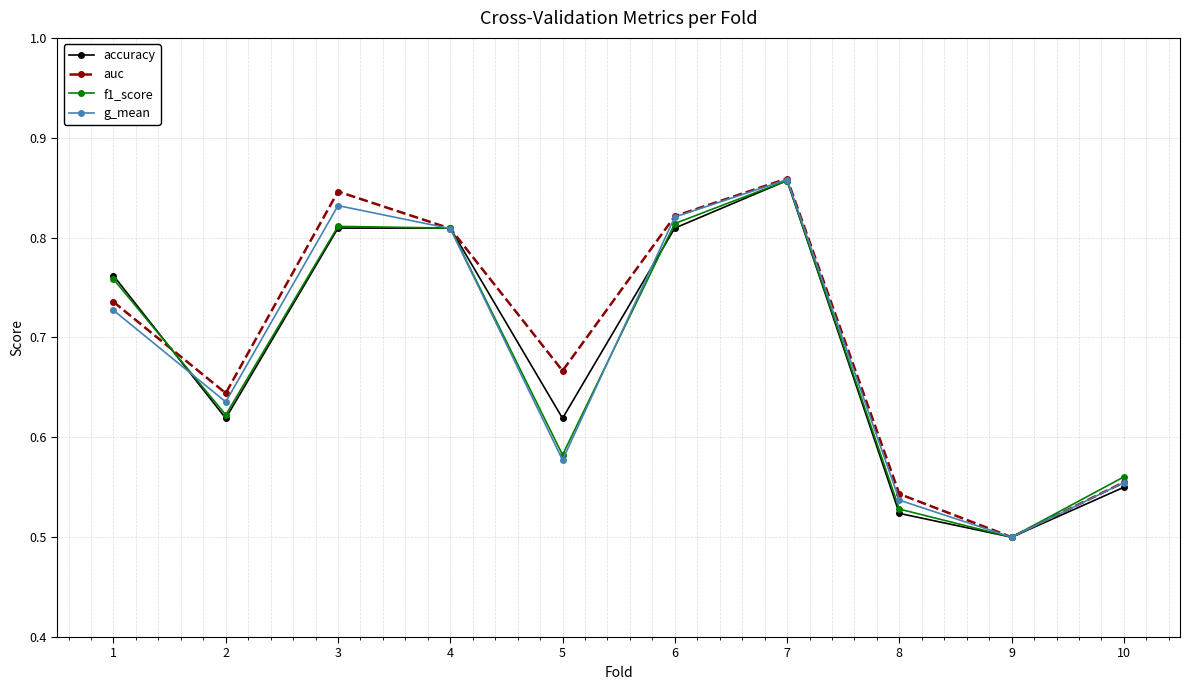

Which category has the lowest value in the auc series?

9